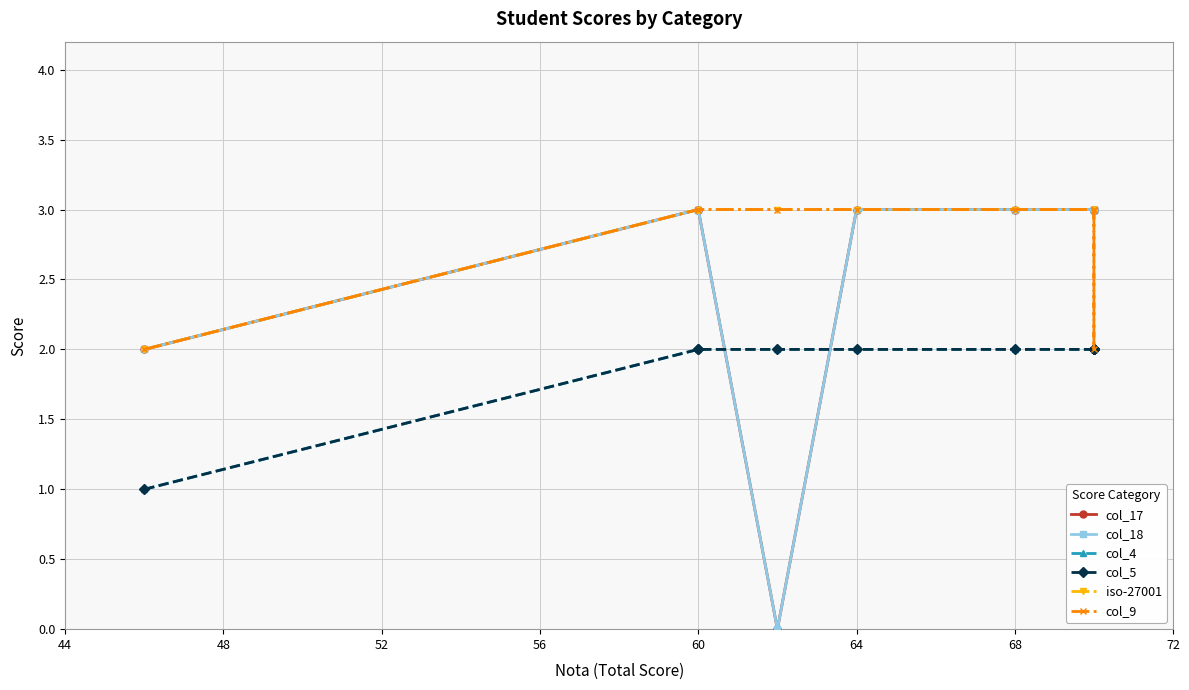

Rank the series by their maximum value, from lowest to highest.

col_4, col_5, col_17, col_18, iso-27001, col_9